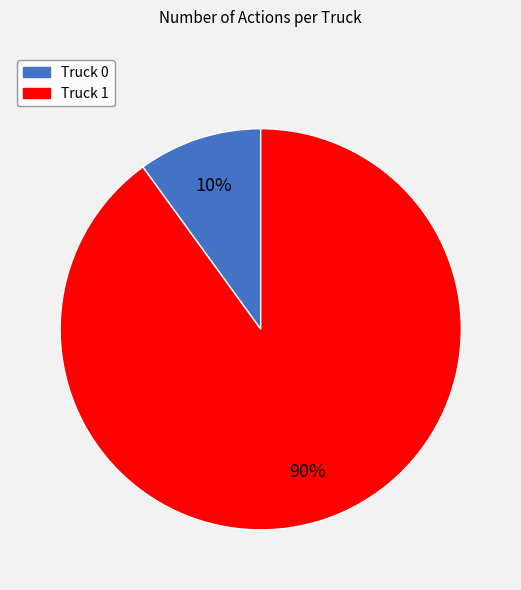

What percentage is the Truck 0 slice, to the nearest percent?

10%